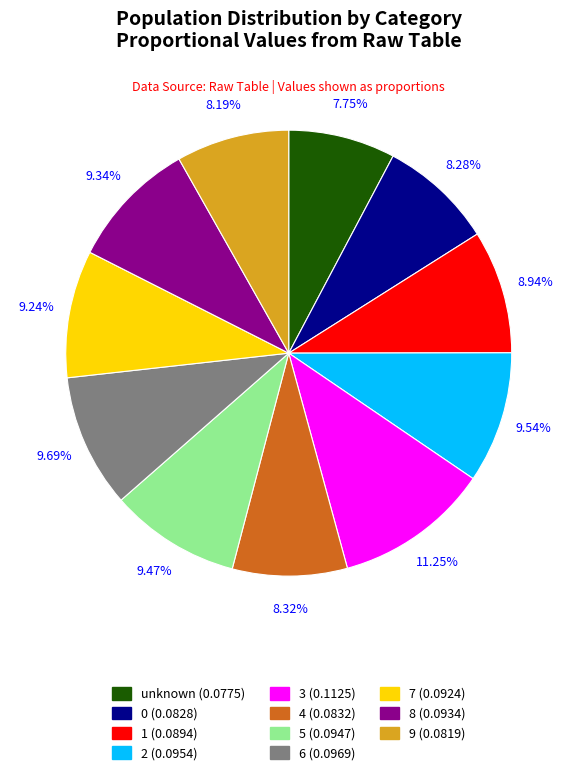

Does 5 represent more than half of the total?

No